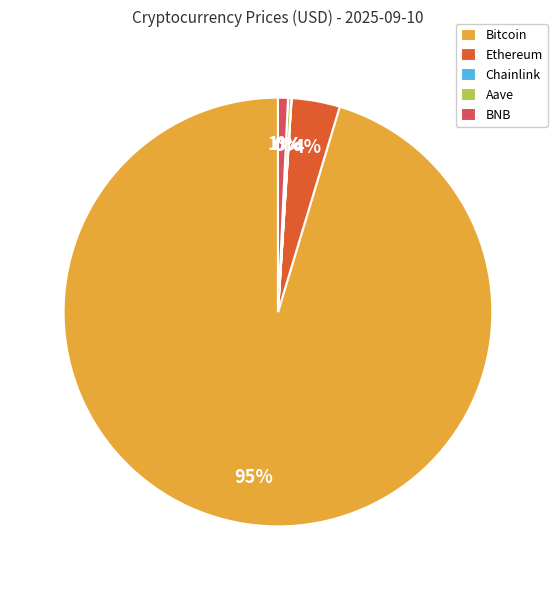

Is it true that Bitcoin is 95% of the pie?

True